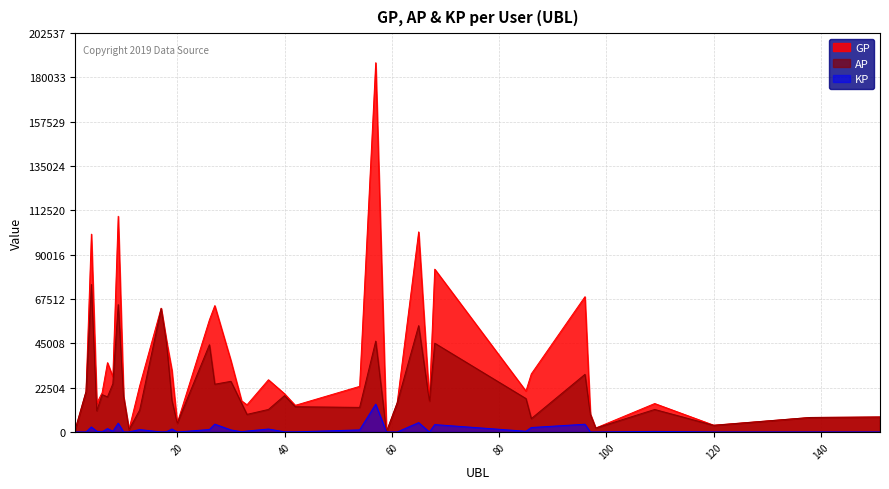

Does the chart have visible grid lines?

Yes